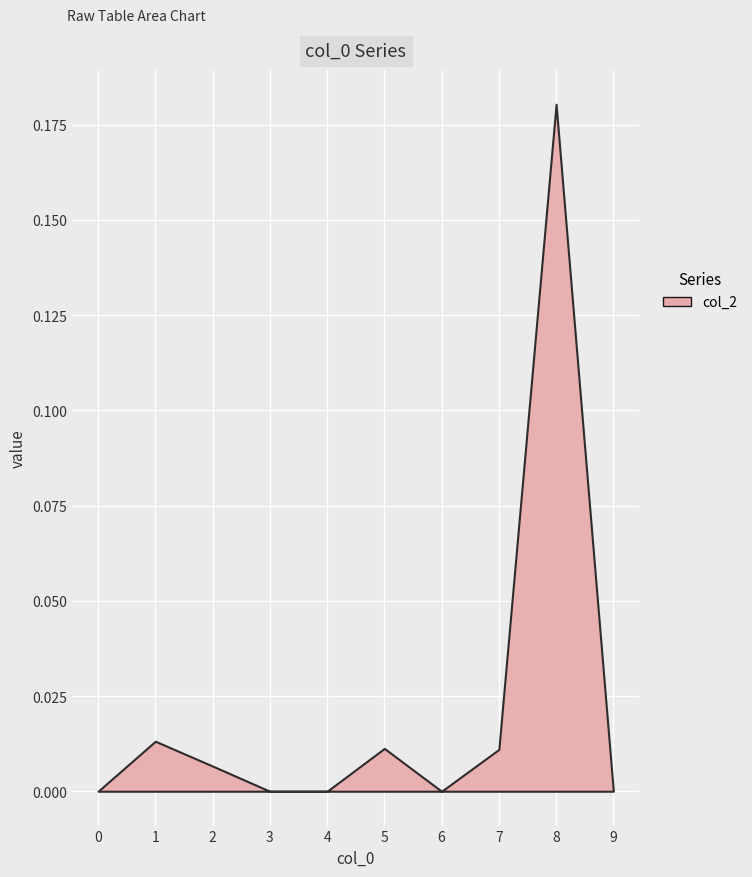

Which category has the lowest value across all series?

4